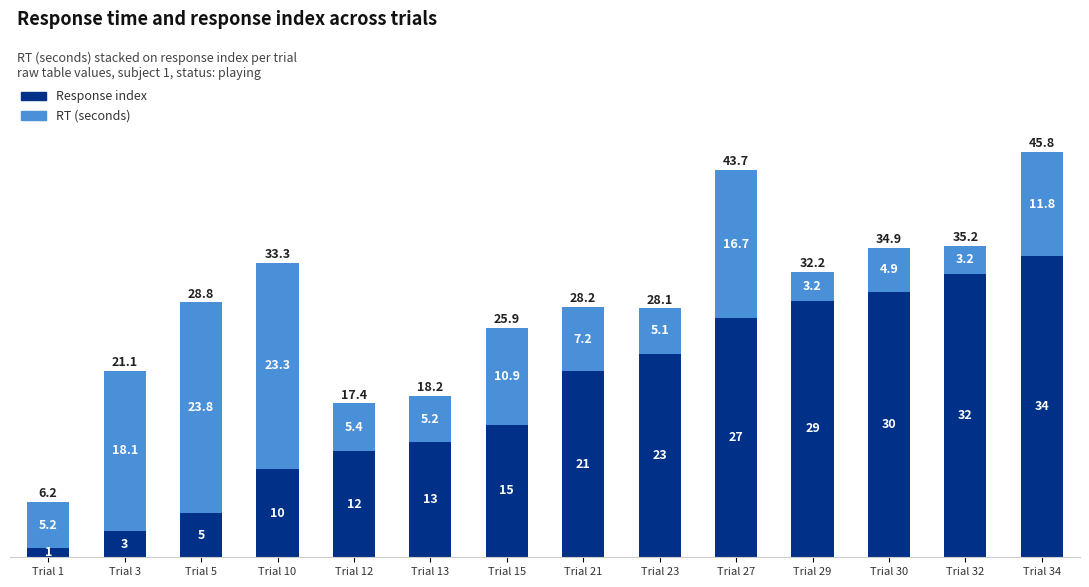

What is the approximate value of Response index at Trial 23?

23.0